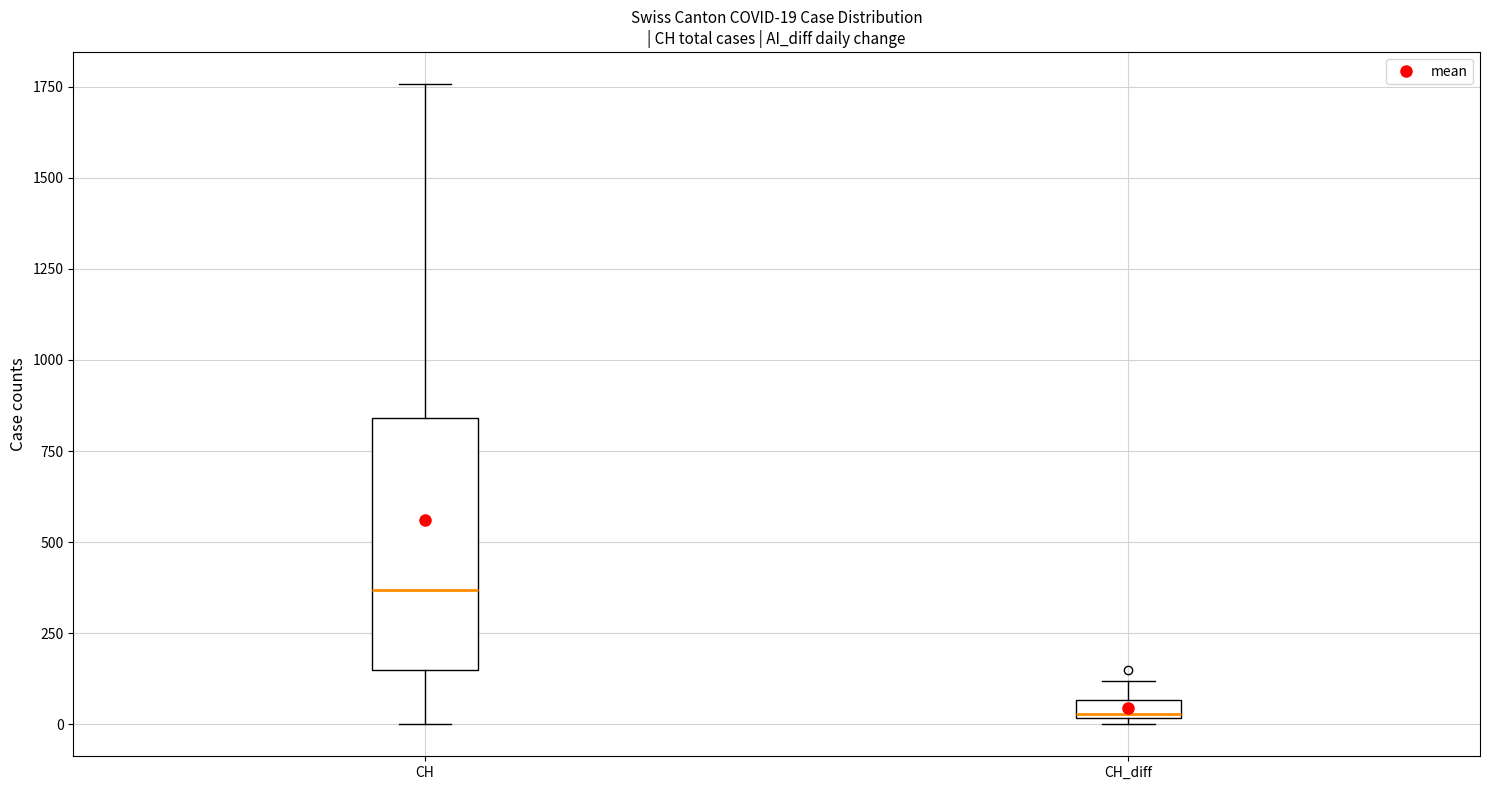

Comparing the boxes themselves (not the whiskers), which one is the tallest?

CH